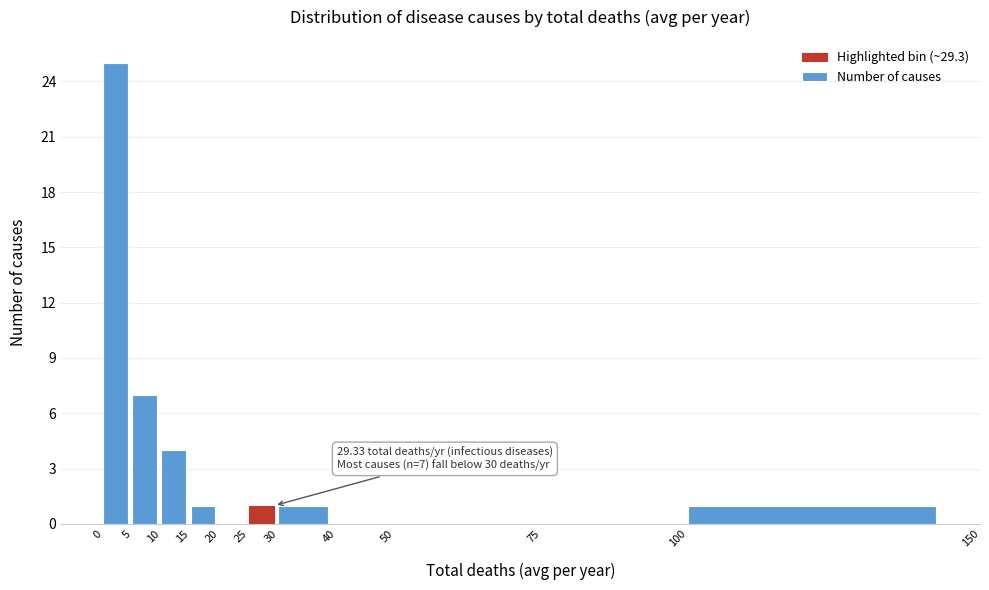

Which range on the x-axis has the tallest bar?

0 to 5